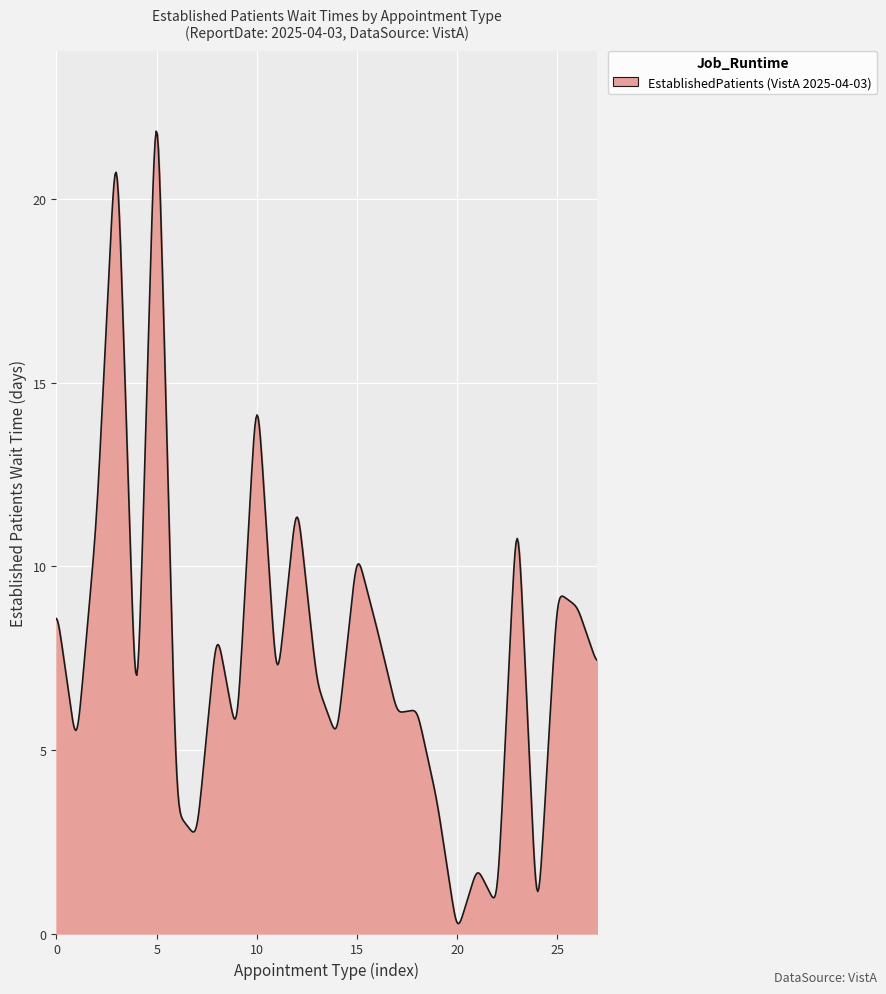

What is the greatest value displayed?

21.8